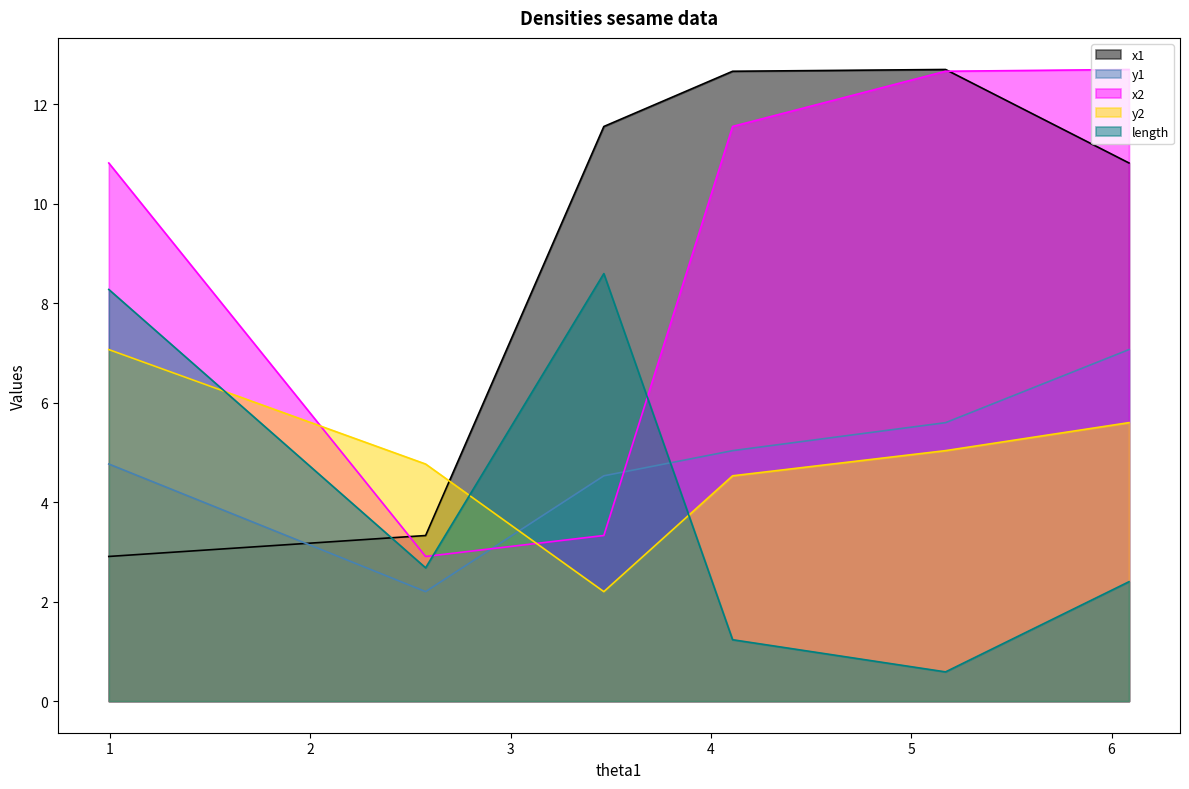

After their last crossing, which series has the higher values: length or x1?

x1